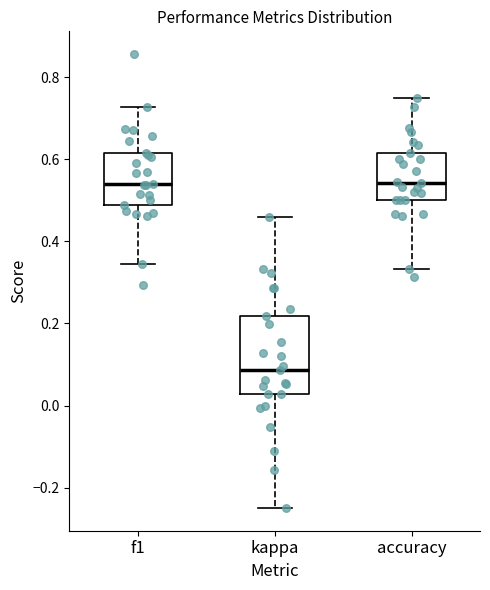

Where is the upper edge of the box for f1 on the y-axis? The values are not printed on the chart, so give them approximately, as read against the axis.

0.62